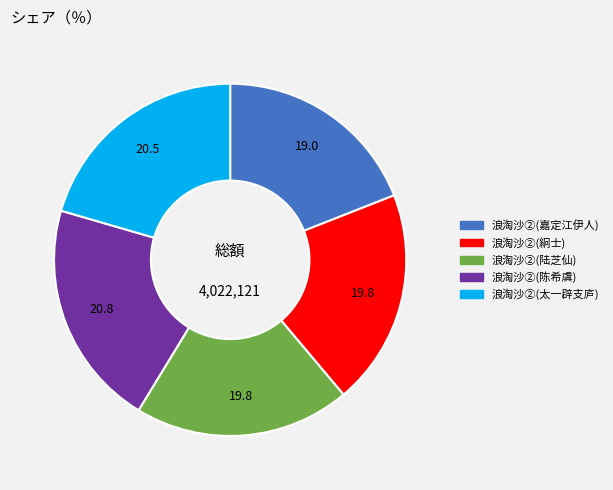

How many segments does this pie chart have?

5